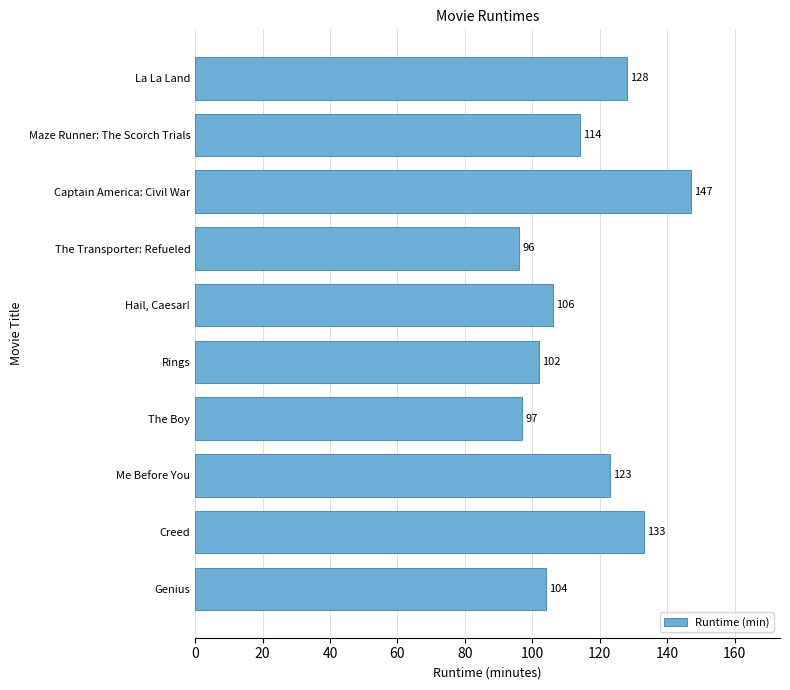

Reading bottom to top, what are all the values shown in this chart?

104	133	123	97	102	106	96	147	114	128